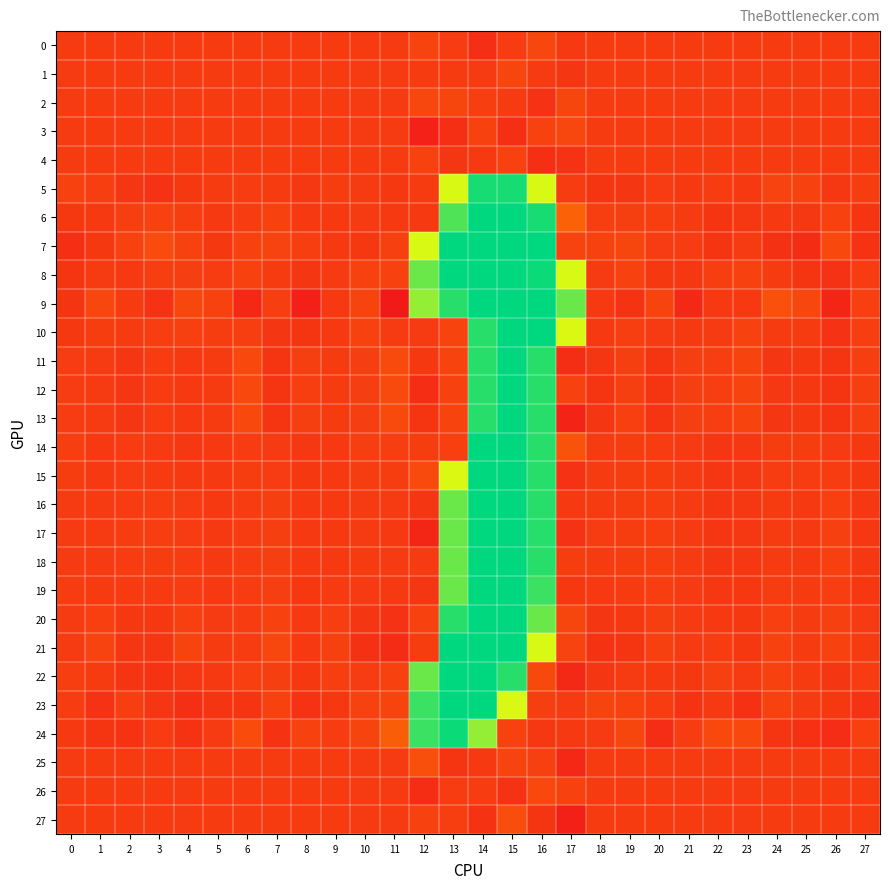

Reading right to left, extract all data points from this chart.

0: 27=0.0	26=-0.0	25=-0.0	24=-0.0	23=0.0	22=0.0	21=0.0	20=-0.0	19=0.0	18=-0.0	17=-0.0	16=0.2	15=0.0	14=-0.2	13=0.0	12=0.2	11=0.0	10=0.0	9=-0.0	8=0.0	7=-0.0	6=0.0	5=0.0	4=-0.0	3=0.0	2=-0.0	1=-0.0	0=-0.0
1: 27=0.0	26=0.0	25=-0.0	24=-0.0	23=0.0	22=0.0	21=0.0	20=-0.0	19=0.0	18=-0.0	17=-0.1	16=-0.0	15=0.2	14=-0.0	13=0.0	12=0.0	11=0.0	10=-0.0	9=0.0	8=0.0	7=-0.0	6=0.0	5=-0.0	4=-0.0	3=0.0	2=-0.0	1=-0.0	0=0.0
2: 27=0.0	26=-0.0	25=0.0	24=0.0	23=0.0	22=0.0	21=-0.0	20=0.0	19=-0.0	18=-0.0	17=0.2	16=-0.2	15=0.0	14=0.0	13=0.2	12=0.2	11=-0.0	10=0.0	9=0.0	8=-0.0	7=-0.0	6=-0.0	5=0.0	4=0.0	3=-0.0	2=-0.0	1=0.0	0=0.0
3: 27=-0.0	26=0.0	25=0.0	24=0.0	23=-0.0	22=-0.0	21=-0.0	20=0.0	19=-0.0	18=0.0	17=0.2	16=0.1	15=-0.2	14=0.1	13=-0.2	12=-0.5	11=-0.0	10=-0.0	9=-0.0	8=-0.0	7=0.0	6=-0.0	5=0.0	4=0.0	3=-0.0	2=0.0	1=0.0	0=-0.0
4: 27=0.0	26=-0.0	25=-0.0	24=-0.0	23=0.0	22=0.0	21=0.0	20=-0.0	19=0.0	18=-0.0	17=-0.2	16=-0.2	15=0.1	14=-0.0	13=-0.1	12=0.1	11=0.0	10=0.0	9=0.0	8=0.0	7=-0.0	6=0.0	5=-0.0	4=-0.0	3=0.0	2=-0.0	1=-0.0	0=0.0
5: 27=0.0	26=-0.1	25=0.1	24=0.2	23=-0.0	22=0.0	21=-0.0	20=0.0	19=-0.1	18=-0.1	17=0.0	16=29.2	15=197.9	14=198.1	13=29.0	12=-0.0	11=-0.1	10=-0.0	9=0.0	8=-0.1	7=0.0	6=0.0	5=-0.0	4=-0.1	3=-0.2	2=-0.1	1=0.1	0=0.1
6: 27=-0.1	26=0.1	25=-0.1	24=-0.0	23=-0.1	22=-0.1	21=-0.0	20=0.1	19=0.1	18=0.0	17=0.7	16=197.9	15=255.2	14=254.7	13=114.0	12=-0.0	11=-0.0	10=-0.0	9=-0.0	8=-0.0	7=0.1	6=0.0	5=-0.0	4=0.1	3=0.1	2=0.1	1=-0.0	0=-0.1
7: 27=-0.2	26=0.2	25=-0.3	24=-0.2	23=0.0	22=-0.1	21=0.0	20=0.0	19=0.2	18=0.1	17=0.2	16=254.7	15=254.7	14=255.1	13=254.7	12=29.4	11=0.1	10=-0.1	9=-0.0	8=0.1	7=0.2	6=0.1	5=-0.1	4=0.1	3=0.3	2=0.1	1=-0.1	0=-0.2
8: 27=0.0	26=-0.2	25=-0.1	24=0.0	23=0.1	22=0.1	21=-0.1	20=-0.1	19=0.1	18=-0.0	17=29.1	16=226.1	15=254.8	14=255.1	13=254.9	12=85.8	11=0.1	10=0.1	9=-0.0	8=-0.1	7=-0.0	6=0.1	5=0.0	4=0.1	3=0.1	2=-0.0	1=-0.0	0=-0.1
9: 27=0.1	26=-0.4	25=0.2	24=0.4	23=-0.0	22=-0.0	21=-0.3	20=0.2	19=-0.2	18=-0.0	17=85.7	16=254.7	15=255.1	14=254.8	13=170.0	12=57.1	11=-0.7	10=0.2	9=-0.0	8=-0.5	7=0.1	6=-0.4	5=0.1	4=0.2	3=-0.2	2=-0.0	1=0.2	0=-0.1
10: 27=0.1	26=-0.2	25=-0.0	24=0.0	23=0.1	22=-0.0	21=-0.0	20=-0.0	19=0.0	18=-0.0	17=28.9	16=255.0	15=254.8	14=169.9	13=0.2	12=-0.0	11=0.0	10=0.1	9=-0.0	8=-0.1	7=-0.1	6=0.1	5=0.0	4=0.1	3=0.1	2=-0.0	1=0.0	0=-0.1
11: 27=0.1	26=-0.1	25=-0.1	24=-0.1	23=0.2	22=0.1	21=0.1	20=-0.1	19=0.1	18=-0.1	17=-0.2	16=169.8	15=254.9	14=170.2	13=0.2	12=-0.1	11=0.3	10=0.1	9=-0.0	8=0.1	7=-0.1	6=0.3	5=0.0	4=-0.0	3=0.0	2=-0.1	1=-0.0	0=0.0
12: 27=0.1	26=-0.1	25=-0.1	24=-0.1	23=0.2	22=0.1	21=0.1	20=-0.1	19=0.1	18=-0.1	17=0.2	16=169.8	15=255.0	14=170.1	13=0.1	12=-0.3	11=0.3	10=0.1	9=-0.0	8=0.1	7=-0.1	6=0.2	5=0.0	4=-0.0	3=0.0	2=-0.1	1=-0.0	0=0.0
13: 27=0.1	26=-0.1	25=-0.1	24=-0.1	23=0.2	22=0.1	21=0.1	20=-0.1	19=0.1	18=-0.1	17=-0.4	16=170.0	15=254.6	14=170.0	13=0.2	12=-0.1	11=0.3	10=0.1	9=-0.0	8=0.1	7=-0.1	6=0.3	5=0.0	4=-0.0	3=0.0	2=-0.1	1=-0.0	0=0.0
14: 27=-0.1	26=-0.0	25=0.0	24=0.0	23=-0.1	22=-0.1	21=-0.0	20=0.0	19=0.0	18=-0.0	17=0.5	16=169.9	15=255.2	14=254.6	13=0.1	12=0.0	11=0.1	10=0.1	9=-0.0	8=-0.1	7=-0.0	6=0.0	5=-0.0	4=-0.1	3=-0.0	2=0.0	1=-0.0	0=0.1
15: 27=-0.1	26=0.0	25=0.0	24=0.0	23=-0.1	22=-0.1	21=-0.0	20=0.0	19=0.0	18=0.0	17=-0.2	16=169.9	15=255.1	14=254.9	13=28.9	12=0.3	11=0.0	10=0.0	9=-0.0	8=-0.1	7=0.0	6=0.0	5=-0.0	4=-0.0	3=0.0	2=0.0	1=-0.0	0=0.0
16: 27=-0.1	26=0.1	25=-0.0	24=0.0	23=-0.1	22=-0.1	21=-0.0	20=0.1	19=0.0	18=0.0	17=-0.0	16=170.2	15=254.9	14=255.1	13=86.2	12=-0.1	11=-0.0	10=-0.0	9=-0.0	8=-0.0	7=0.1	6=0.0	5=-0.0	4=0.0	3=0.0	2=0.0	1=-0.0	0=-0.0
17: 27=-0.1	26=0.1	25=-0.0	24=0.0	23=-0.1	22=-0.1	21=-0.0	20=0.1	19=0.0	18=0.0	17=-0.2	16=170.4	15=254.4	14=255.1	13=85.8	12=-0.4	11=-0.0	10=-0.0	9=-0.0	8=-0.0	7=0.1	6=0.0	5=-0.0	4=0.0	3=0.0	2=0.0	1=-0.0	0=-0.0
18: 27=-0.1	26=0.1	25=-0.0	24=0.0	23=-0.1	22=-0.1	21=-0.0	20=0.1	19=0.0	18=0.0	17=0.0	16=169.8	15=254.9	14=254.8	13=85.9	12=-0.0	11=-0.0	10=-0.0	9=-0.0	8=-0.0	7=0.1	6=0.0	5=-0.0	4=0.0	3=0.0	2=0.0	1=-0.0	0=-0.0
19: 27=-0.1	26=0.1	25=0.0	24=0.0	23=-0.1	22=-0.1	21=-0.0	20=0.1	19=0.0	18=-0.0	17=-0.1	16=141.0	15=254.9	14=255.1	13=86.0	12=-0.1	11=-0.0	10=-0.0	9=-0.0	8=-0.1	7=0.1	6=0.0	5=-0.0	4=0.0	3=-0.0	2=-0.0	1=0.0	0=0.0
20: 27=-0.0	26=0.1	25=0.0	24=0.1	23=-0.1	22=-0.0	21=-0.0	20=0.1	19=-0.1	18=-0.1	17=0.2	16=86.1	15=255.0	14=254.9	13=169.9	12=0.1	11=-0.2	10=-0.1	9=0.0	8=-0.0	7=0.1	6=0.0	5=-0.0	4=0.1	3=-0.0	2=-0.1	1=0.1	0=-0.0
21: 27=0.0	26=0.1	25=0.0	24=0.1	23=-0.1	22=0.0	21=-0.0	20=0.1	19=-0.1	18=-0.2	17=0.2	16=29.1	15=254.8	14=255.0	13=254.9	12=0.0	11=-0.3	10=-0.2	9=0.1	8=-0.0	7=0.2	6=0.0	5=0.0	4=0.2	3=-0.1	2=-0.1	1=0.2	0=-0.0
22: 27=0.0	26=-0.1	25=-0.0	24=0.1	23=-0.0	22=0.1	21=-0.1	20=-0.0	19=0.0	18=-0.1	17=-0.4	16=0.3	15=170.2	14=254.9	13=255.1	12=86.1	11=0.1	10=0.0	9=0.1	8=-0.1	7=0.1	6=0.1	5=-0.0	4=-0.1	3=-0.1	2=-0.1	1=-0.0	0=0.0
23: 27=-0.2	26=-0.1	25=-0.0	24=0.1	23=-0.2	22=-0.0	21=-0.2	20=0.0	19=0.1	18=0.2	17=-0.0	16=0.1	15=29.1	14=254.8	13=255.1	12=140.9	11=0.2	10=0.1	9=-0.1	8=-0.2	7=0.1	6=-0.1	5=-0.1	4=-0.2	3=-0.1	2=0.1	1=-0.2	0=0.0
24: 27=0.1	26=-0.3	25=-0.2	24=-0.1	23=0.3	22=0.2	21=0.0	20=-0.3	19=0.2	18=-0.0	17=-0.0	16=-0.1	15=0.1	14=57.2	13=225.9	12=140.4	11=0.7	10=0.2	9=0.0	8=0.1	7=-0.1	6=0.3	5=-0.0	4=-0.2	3=0.0	2=-0.1	1=-0.1	0=-0.0
25: 27=0.0	26=-0.0	25=-0.0	24=-0.0	23=0.0	22=0.0	21=0.0	20=-0.0	19=0.0	18=-0.0	17=-0.4	16=0.1	15=0.2	14=-0.0	13=-0.1	12=0.4	11=0.0	10=0.0	9=-0.0	8=0.0	7=-0.0	6=0.0	5=-0.0	4=-0.0	3=0.0	2=-0.0	1=-0.0	0=0.0
26: 27=-0.0	26=0.0	25=0.0	24=0.0	23=-0.0	22=-0.0	21=-0.0	20=0.0	19=-0.0	18=0.0	17=0.1	16=0.3	15=-0.2	14=0.0	13=0.0	12=-0.3	11=-0.0	10=-0.0	9=-0.0	8=-0.0	7=0.0	6=-0.0	5=0.0	4=0.0	3=0.0	2=0.0	1=0.0	0=-0.0
27: 27=0.0	26=0.0	25=-0.0	24=-0.0	23=0.0	22=0.0	21=0.0	20=-0.0	19=0.0	18=-0.0	17=-0.5	16=-0.1	15=0.4	14=-0.2	13=0.1	12=0.1	11=0.0	10=-0.0	9=0.0	8=0.0	7=-0.0	6=0.0	5=-0.0	4=-0.0	3=0.0	2=-0.0	1=-0.0	0=0.0